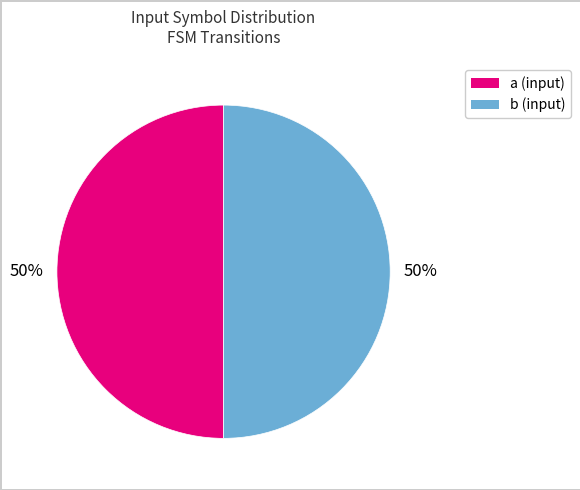

Is it true that a is 58% of the pie?

False